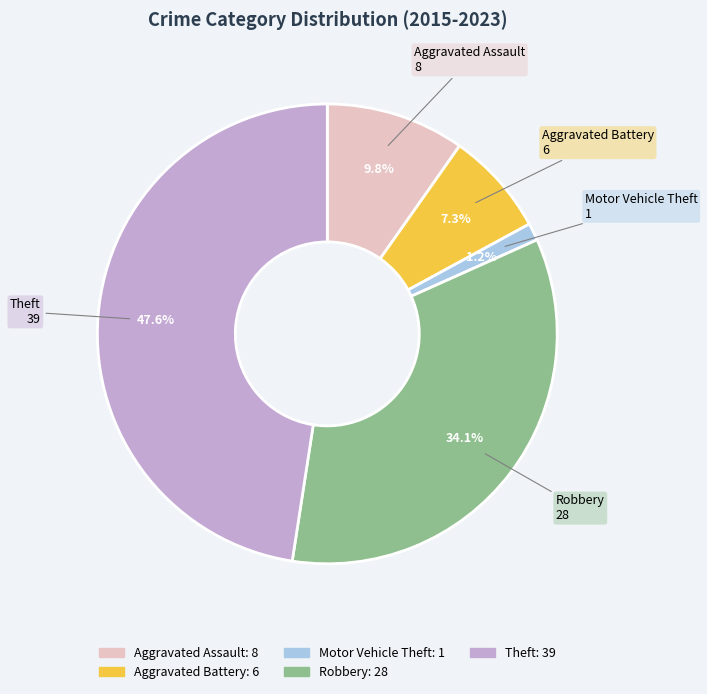

Which slice is the smallest?

Motor Vehicle Theft